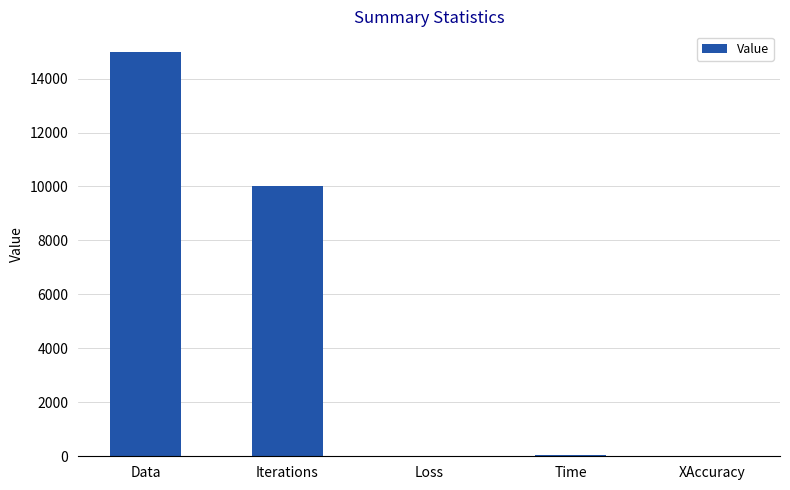

The chart shows a value of 10000.0 at Iterations. True or false?

True